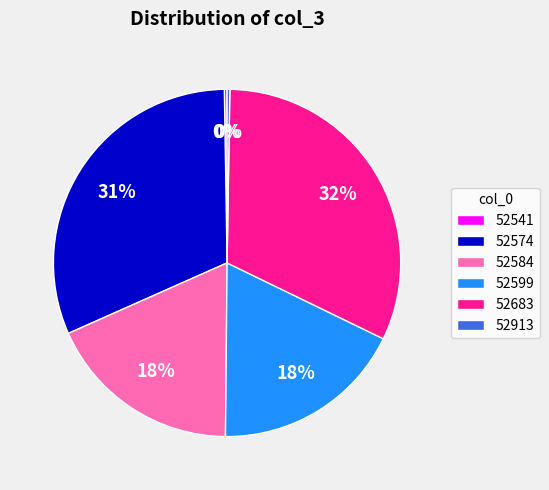

Is the sum of 52574 and 52599 greater than half?

No